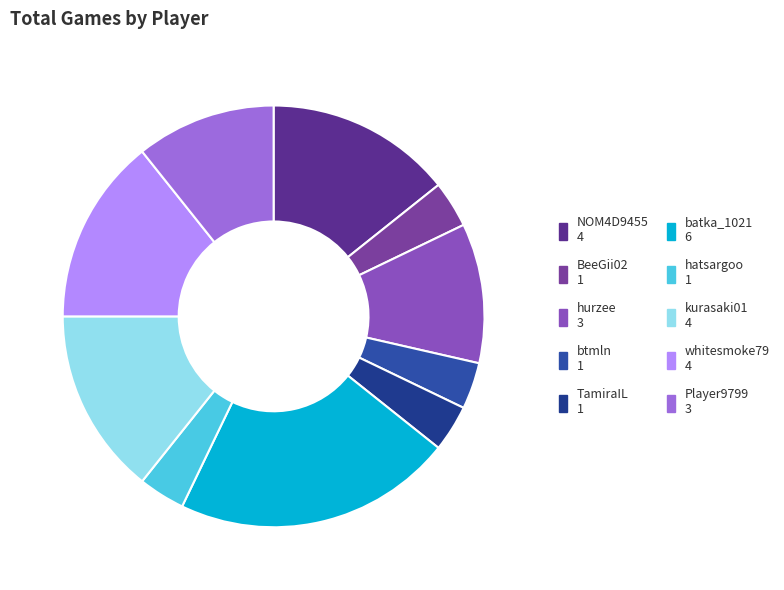

To the nearest percent, what is the average slice percentage?

10%